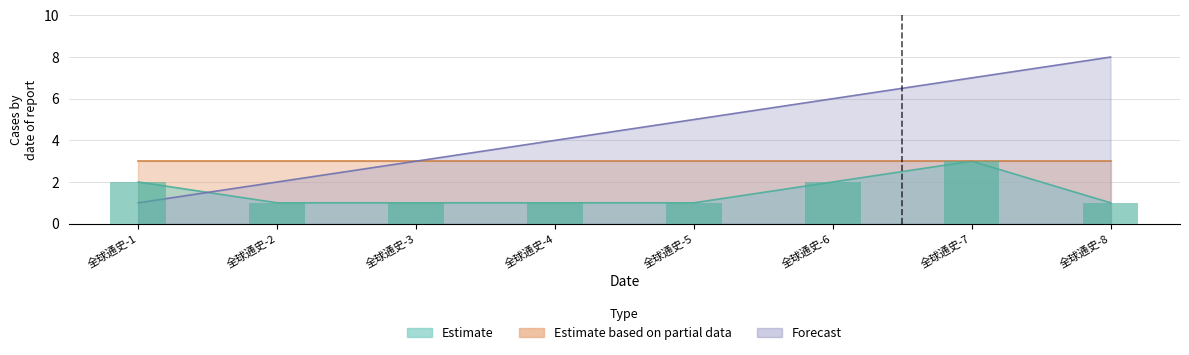

Where is Forecast nearest to the value 4?

全球通史-4